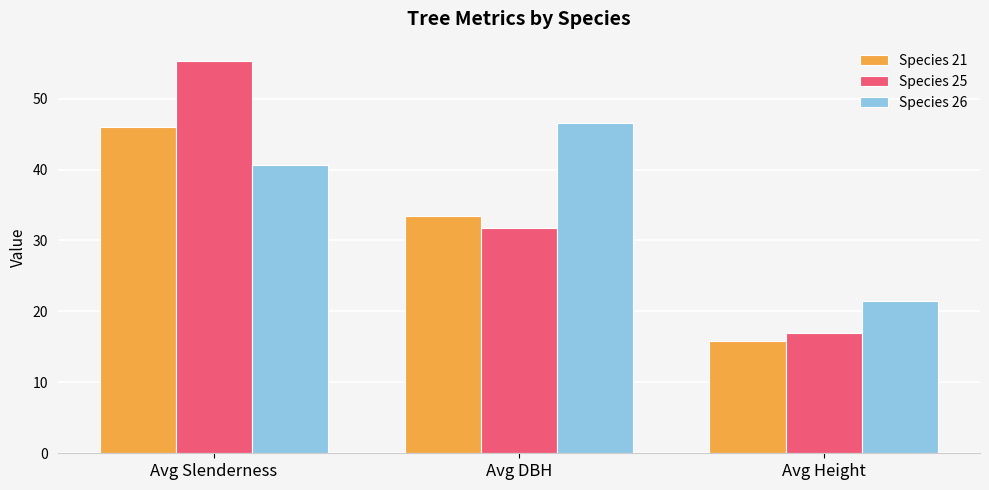

What is the label of the 2nd bar from the right?

Avg DBH